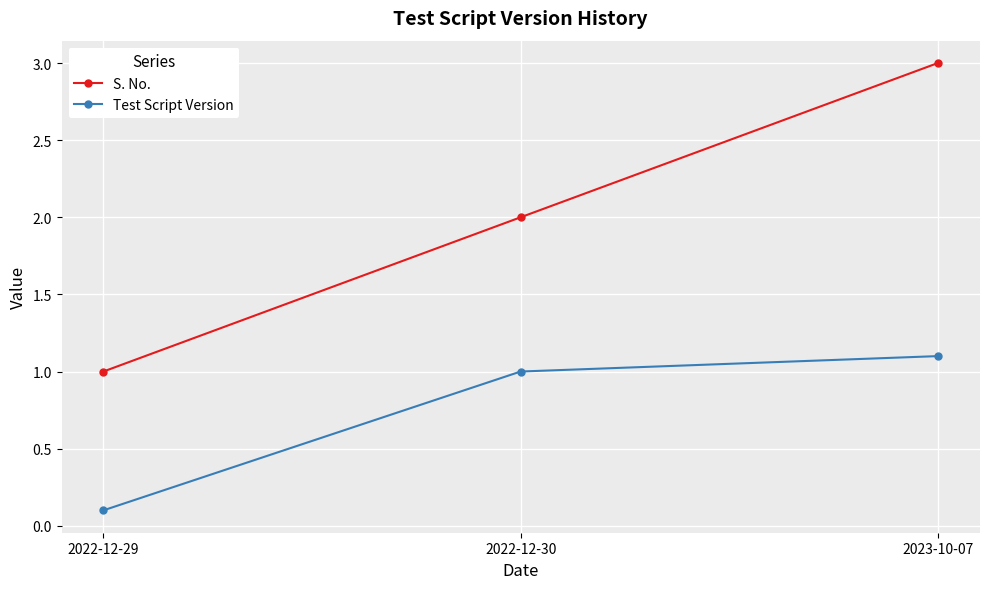

Does the chart display data point markers on the line(s)?

Yes